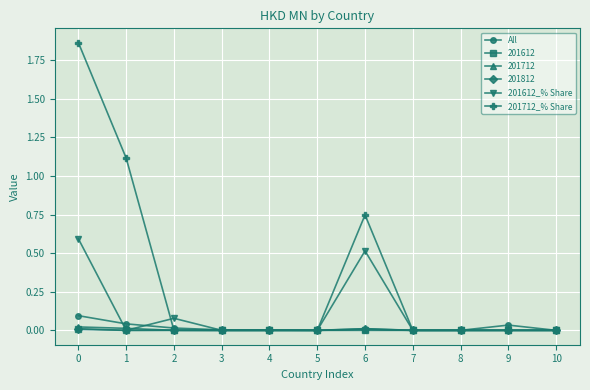

Which series has the widest spread of values?

201712_% Share